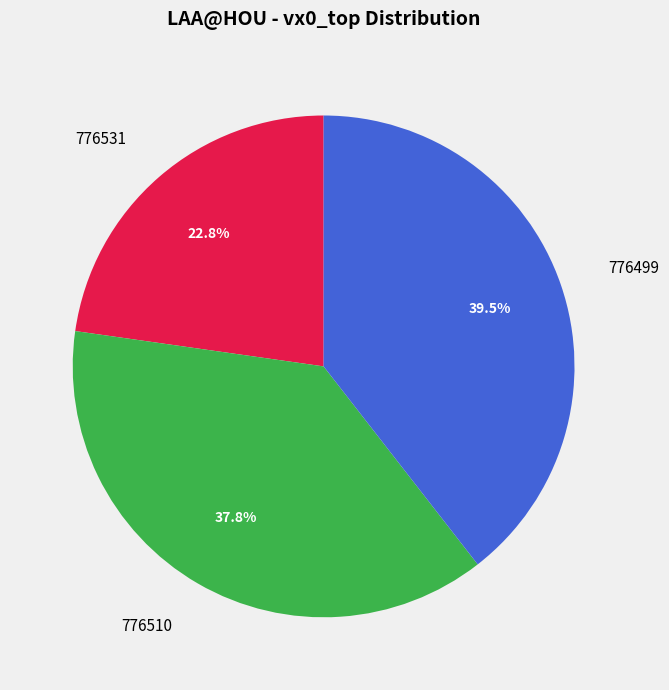

True or false: 776531 accounts for 23% of the total.

True